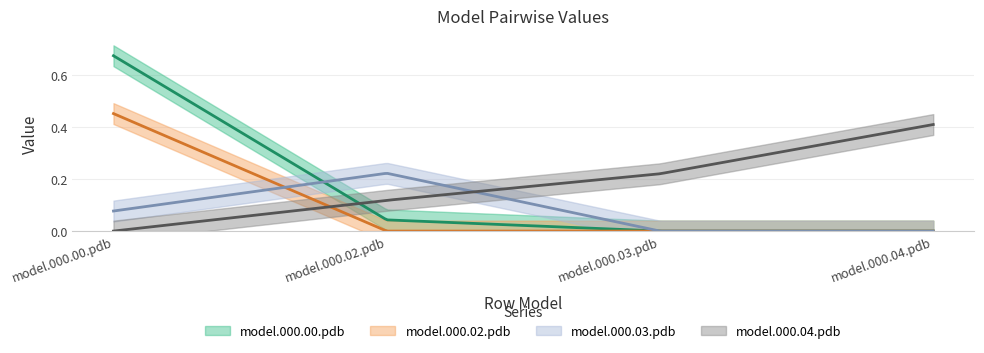

Between model.000.00.pdb and model.000.02.pdb, which series saw the biggest shift?

model.000.00.pdb